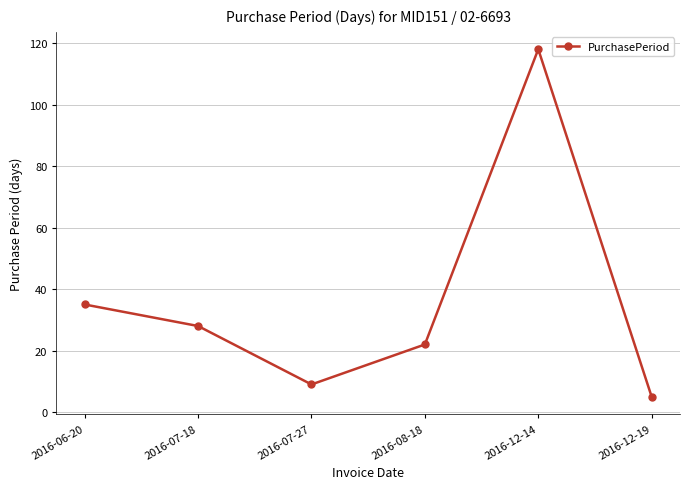

What is the greatest value displayed?

118